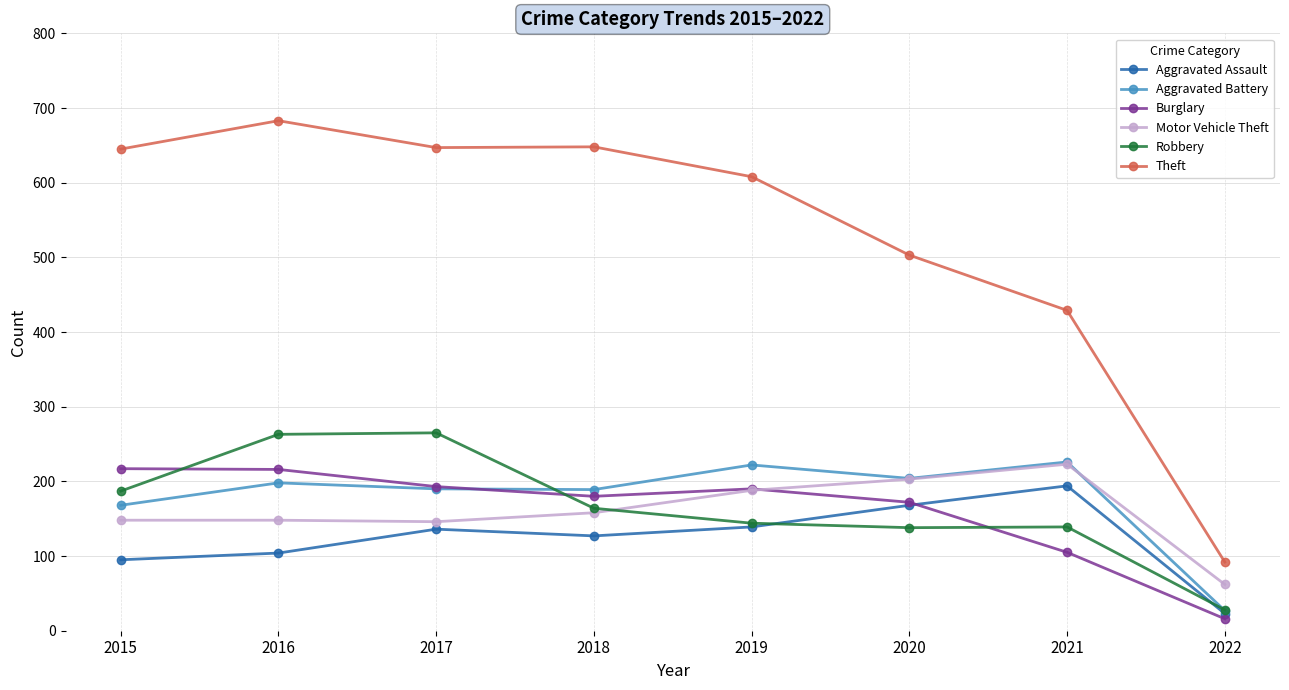

What is the difference between the Motor Vehicle Theft values at 2015 and 2021?

75